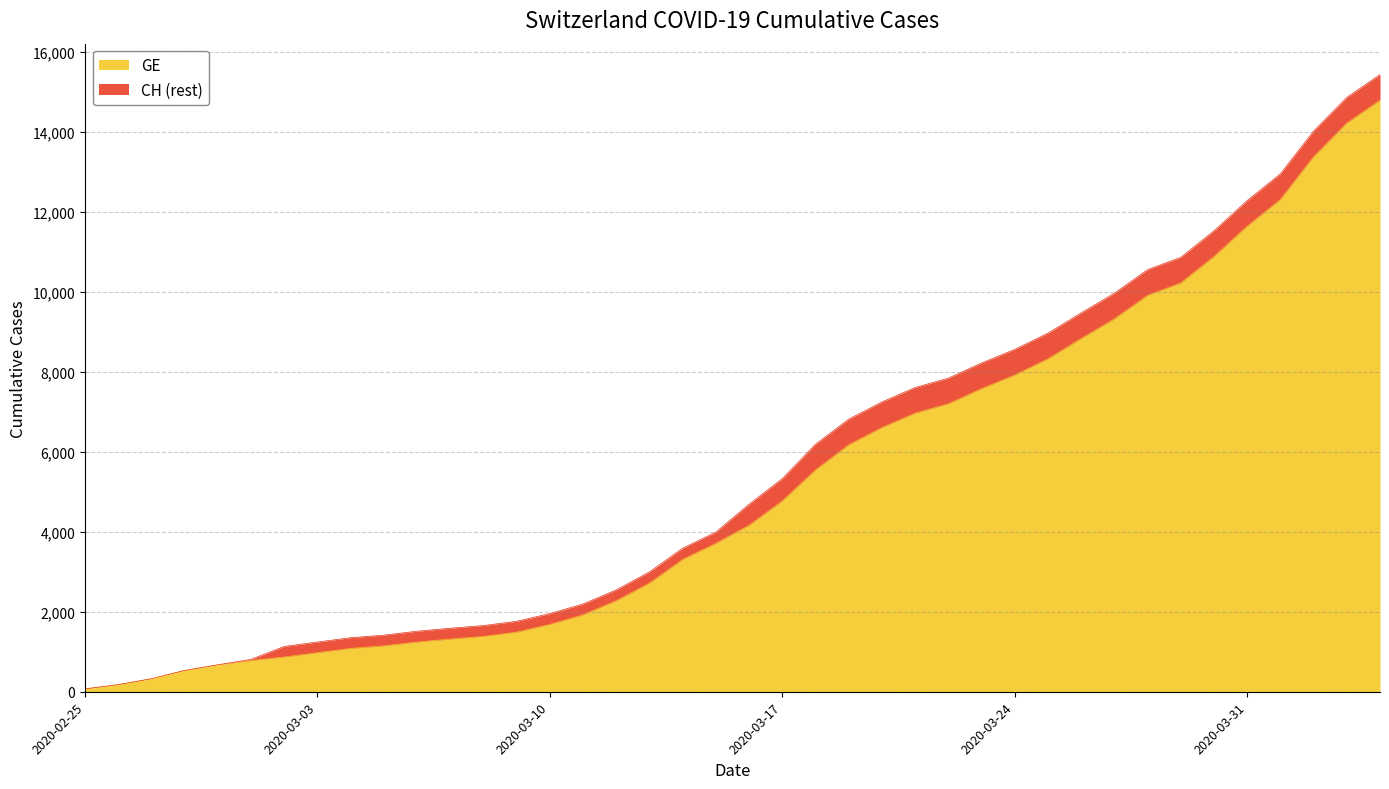

What is the highest value of the GE series?

14797